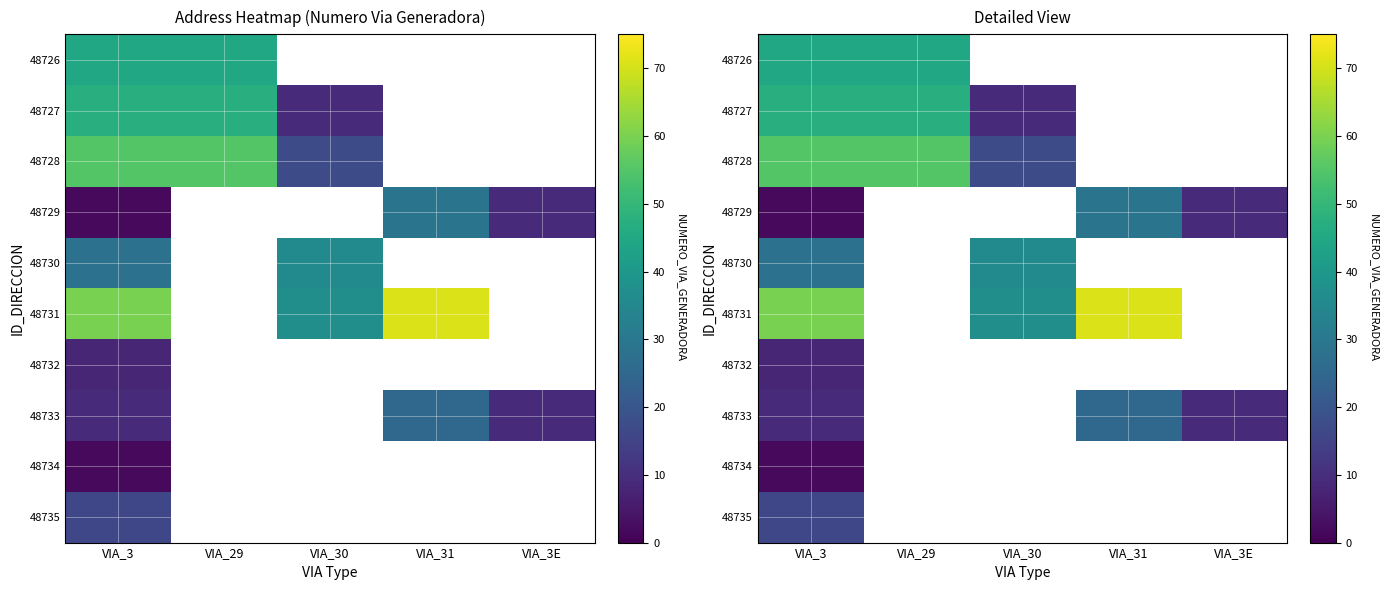

Is the value of 48732 at VIA_29 greater than the value of 48728 at VIA_3?

No